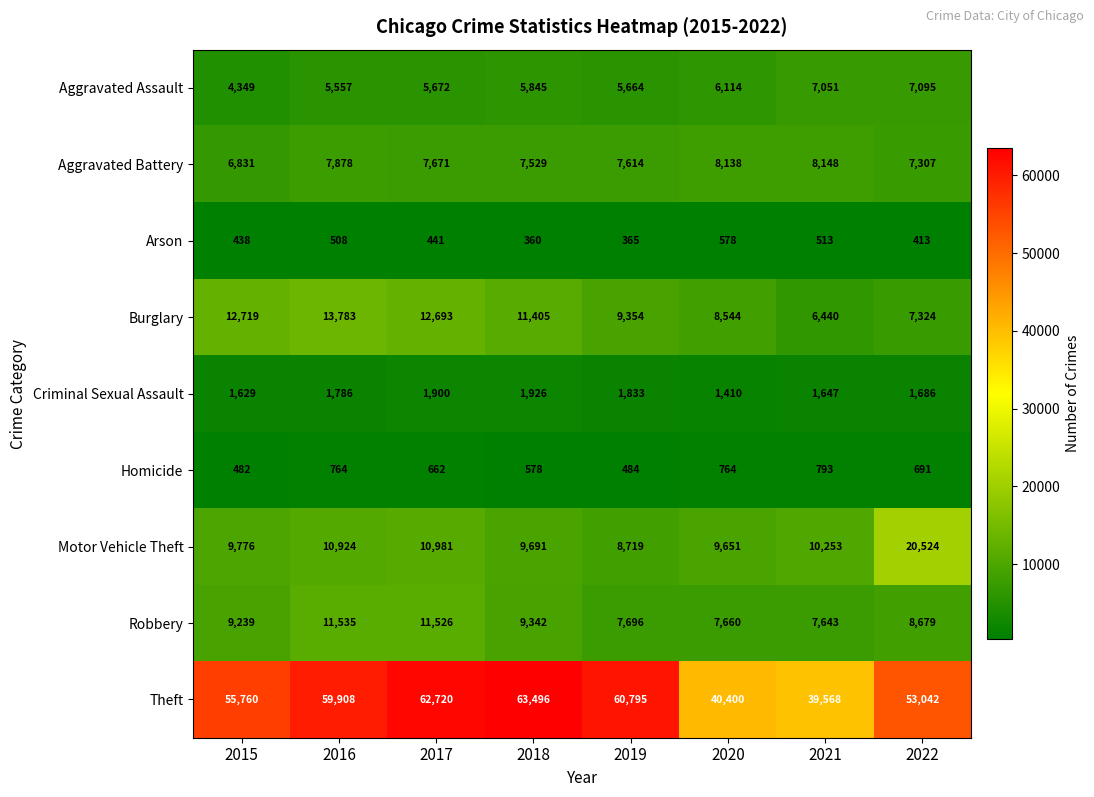

At 2017, list the series in order from largest to smallest.

Theft, Burglary, Robbery, Motor Vehicle Theft, Aggravated Battery, Aggravated Assault, Criminal Sexual Assault, Homicide, Arson